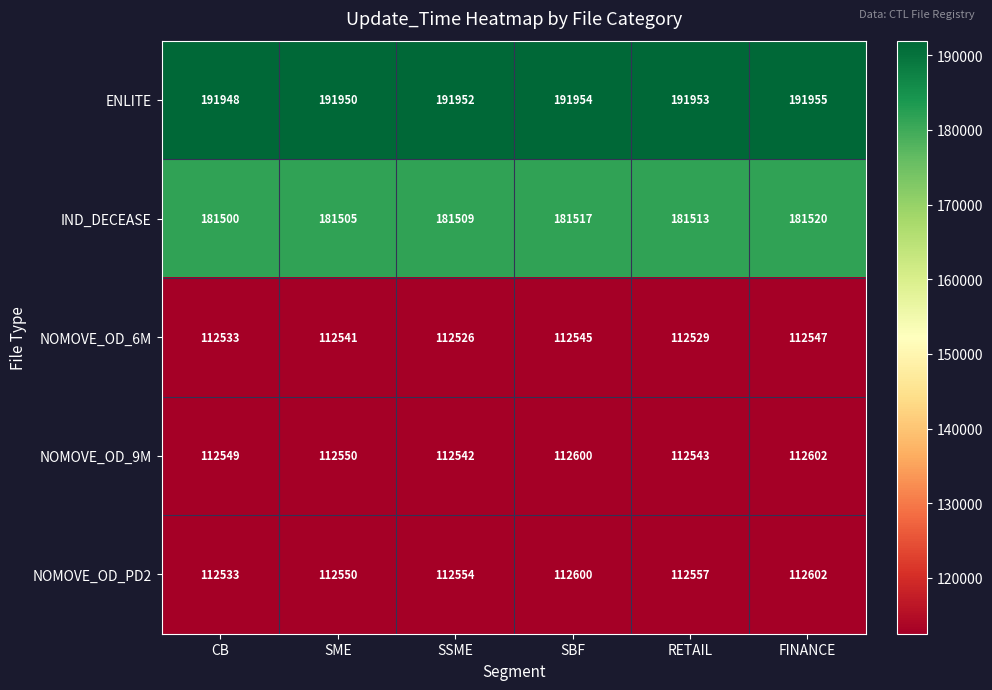

At which label is NOMOVE_OD_PD2 closest to 112567?

RETAIL